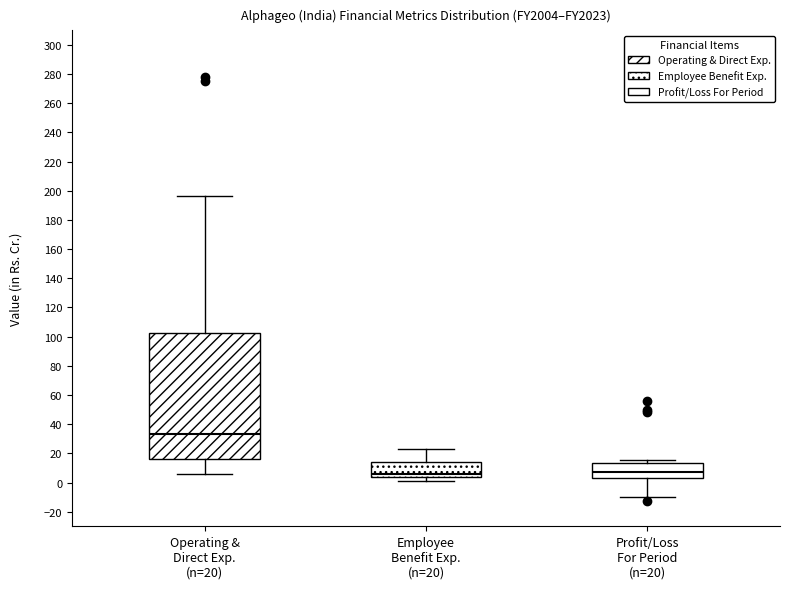

Reading left to right, read every box against the y-axis: the position of its median line, the range the box covers, and the ends of its whiskers. The values are not printed on the chart, so give them approximately, as read against the axis.

Operating & Direct Exp. (n=20): median 34, box 16 to 102, whiskers 6 to 196
Employee Benefit Exp. (n=20): median 6, box 4 to 14, whiskers 0 to 22
Profit/Loss For Period (n=20): median 8, box 4 to 14, whiskers -10 to 16